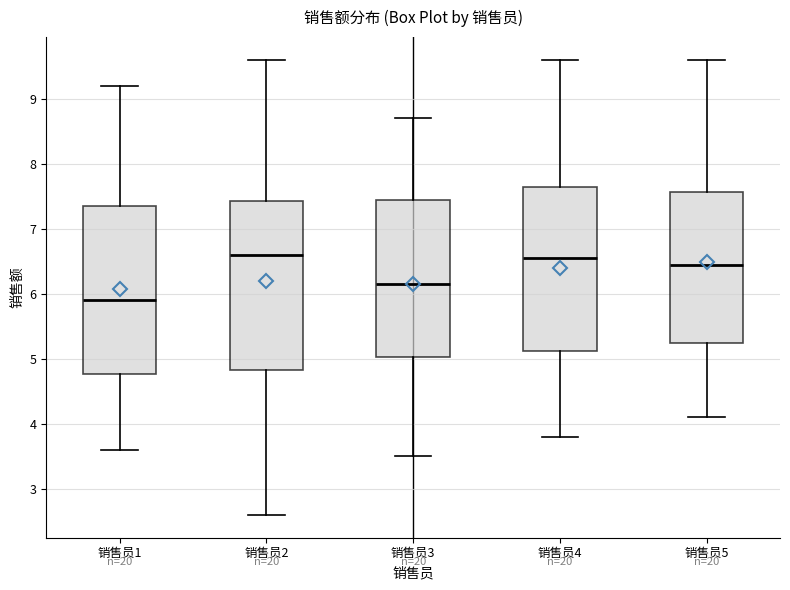

Reading left to right, read every box against the y-axis: the position of its median line, the range the box covers, and the ends of its whiskers. The values are not printed on the chart, so give them approximately, as read against the axis.

销售员1: median 5.9, box 4.8 to 7.4, whiskers 3.6 to 9.2
销售员2: median 6.6, box 4.8 to 7.4, whiskers 2.6 to 9.6
销售员3: median 6.2, box 5.0 to 7.5, whiskers 3.5 to 8.7
销售员4: median 6.6, box 5.1 to 7.7, whiskers 3.8 to 9.6
销售员5: median 6.5, box 5.3 to 7.6, whiskers 4.1 to 9.6